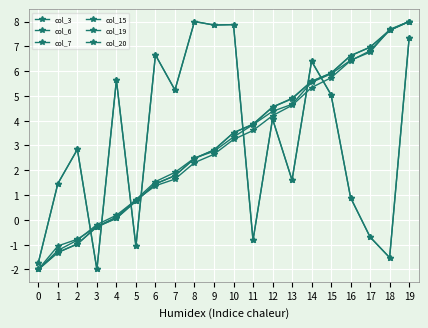

Does the chart have visible grid lines?

Yes